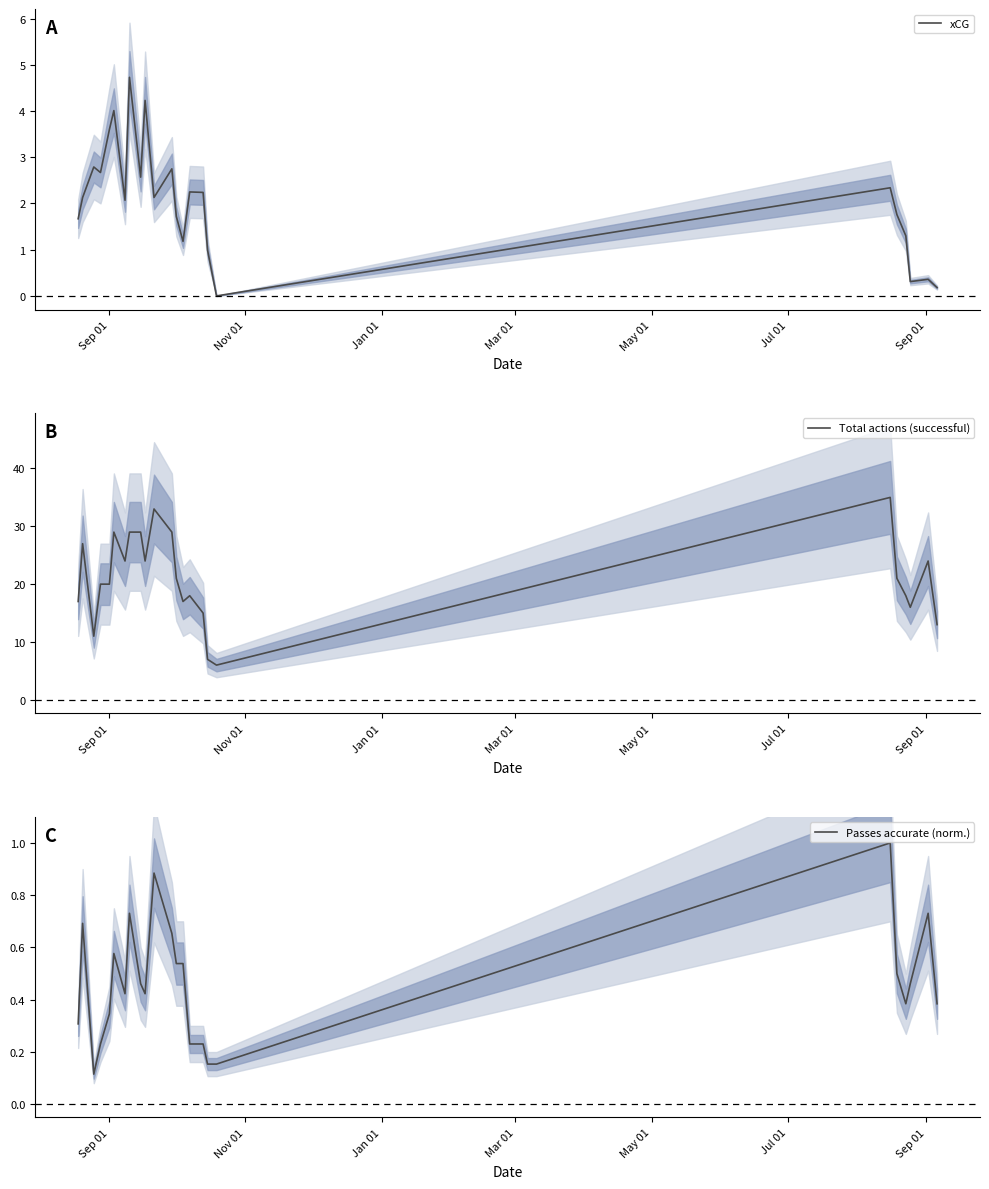

How many interior local valleys does the Passes accurate (norm.) series have?

4